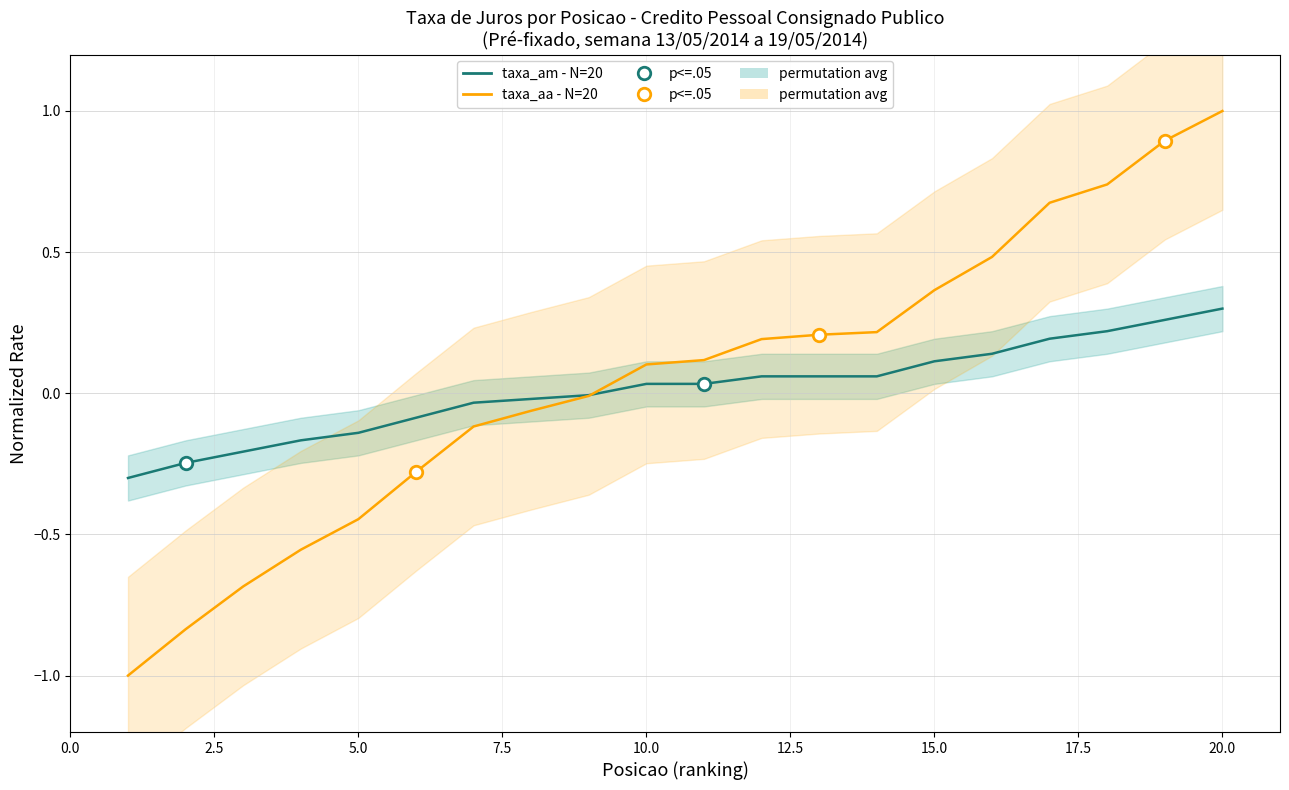

Which has a higher value, 17.5 or 22.5?

22.5